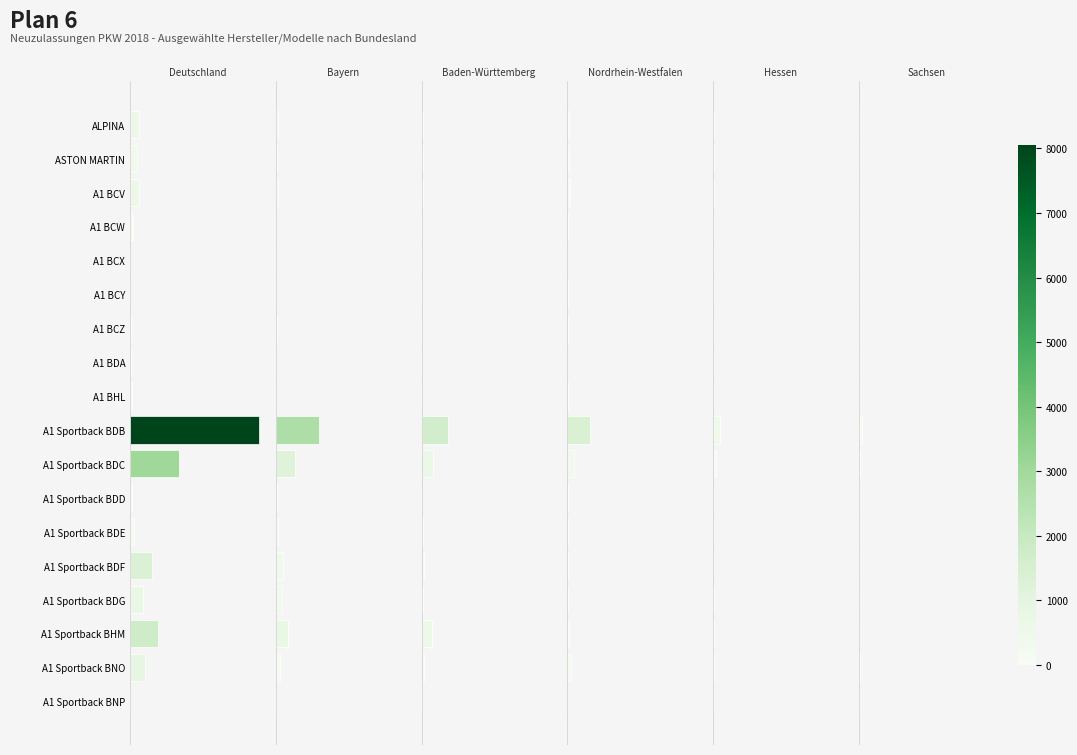

What is the value of the Sachsen bar at the 3rd from the left?

14